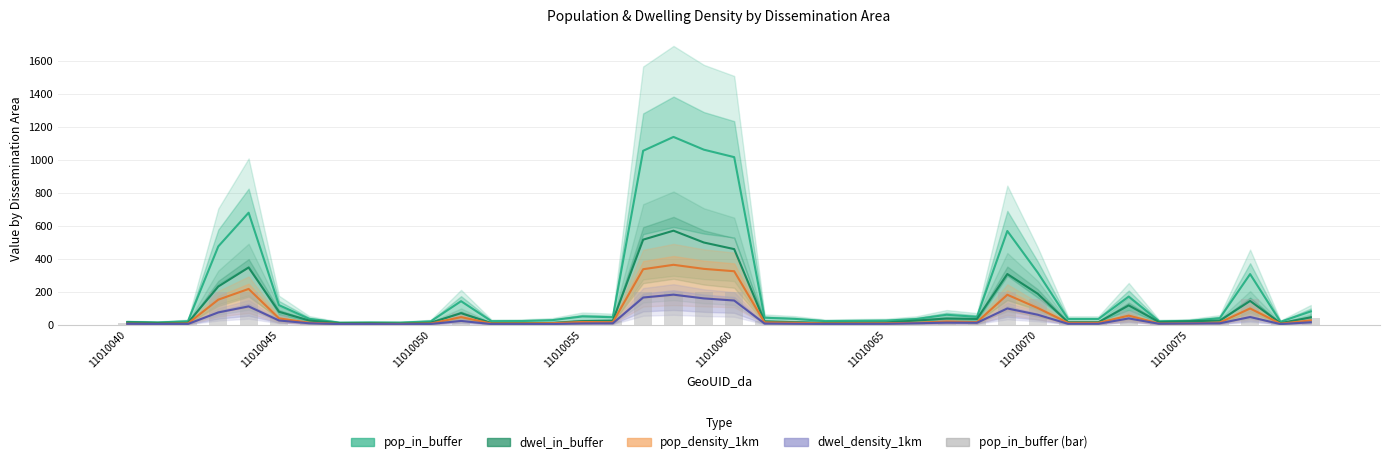

What is the spread (max minus min) of values at 17?

891.2